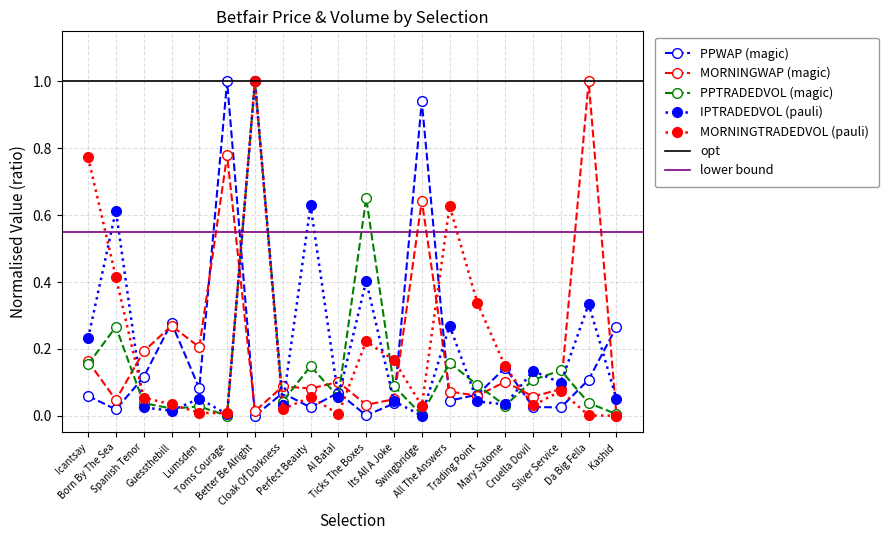

Between which two adjacent categories do PPWAP and MORNINGTRADEDVOL first intersect?

Born By The Sea and Spanish Tenor